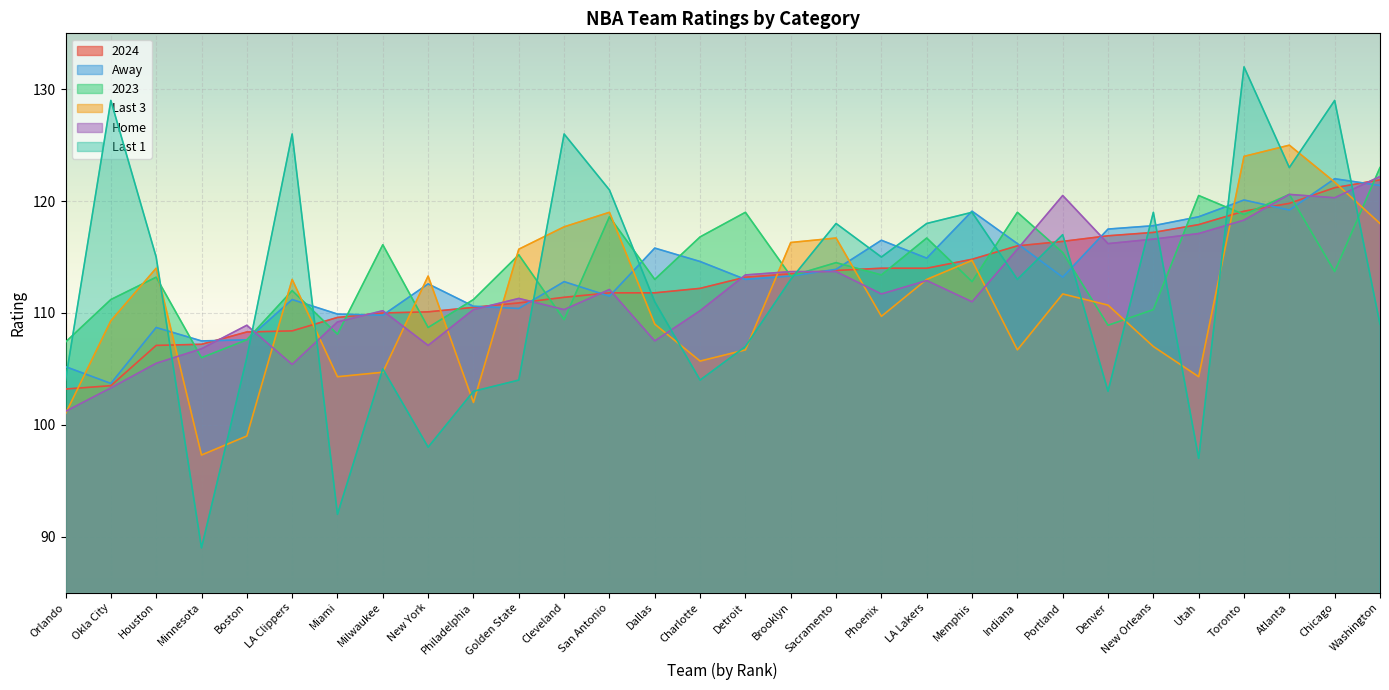

Rank the series at San Antonio from lowest to highest value.

Away, 2024, Home, 2023, Last 3, Last 1